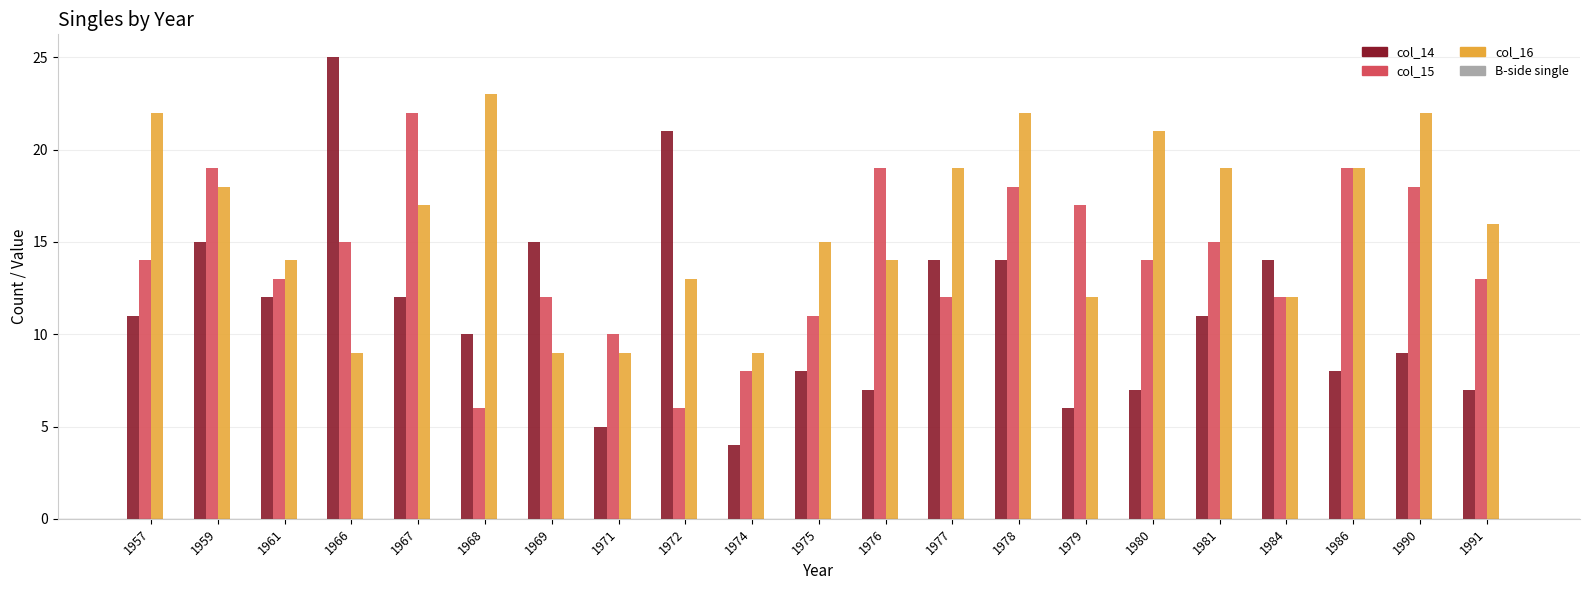

Are the bars horizontal?

No